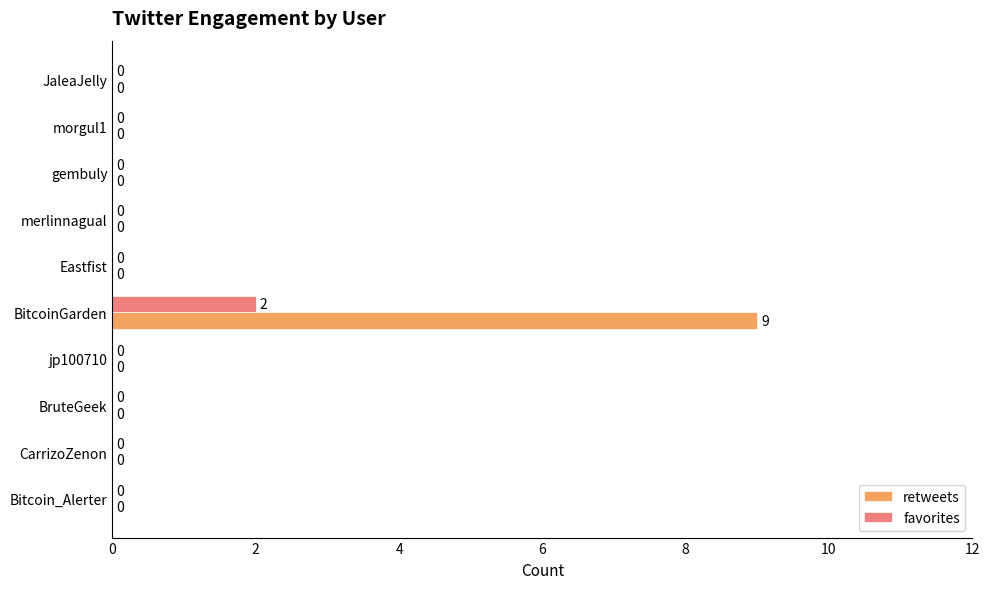

Which series has the largest total across all categories?

retweets